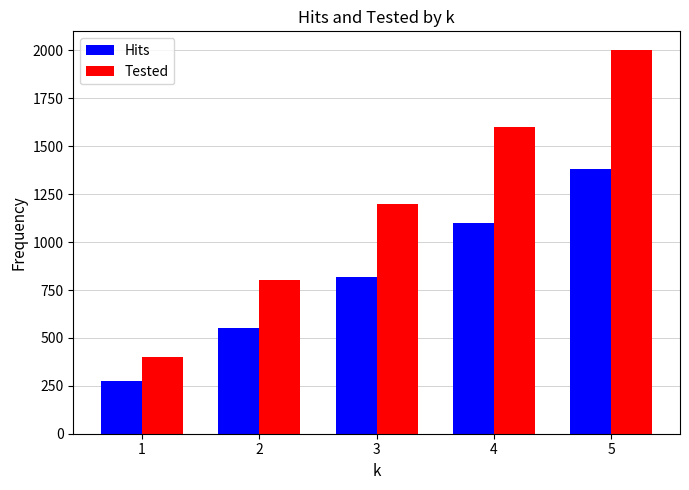

How many bars are there in total?

10